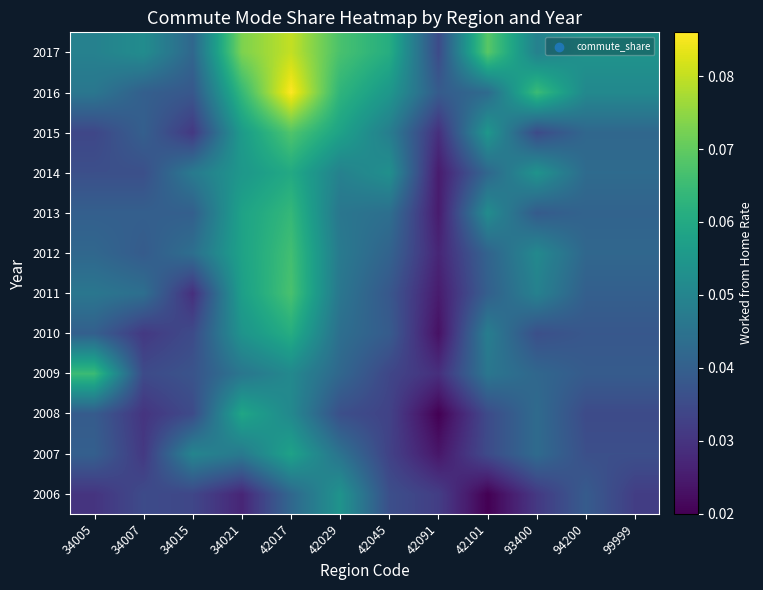

Which category has the lowest value across all series?

42101